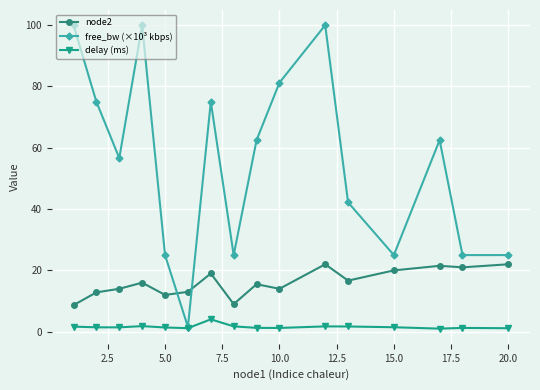

Which series has the largest range (max minus min)?

free_bw (×10³ kbps)